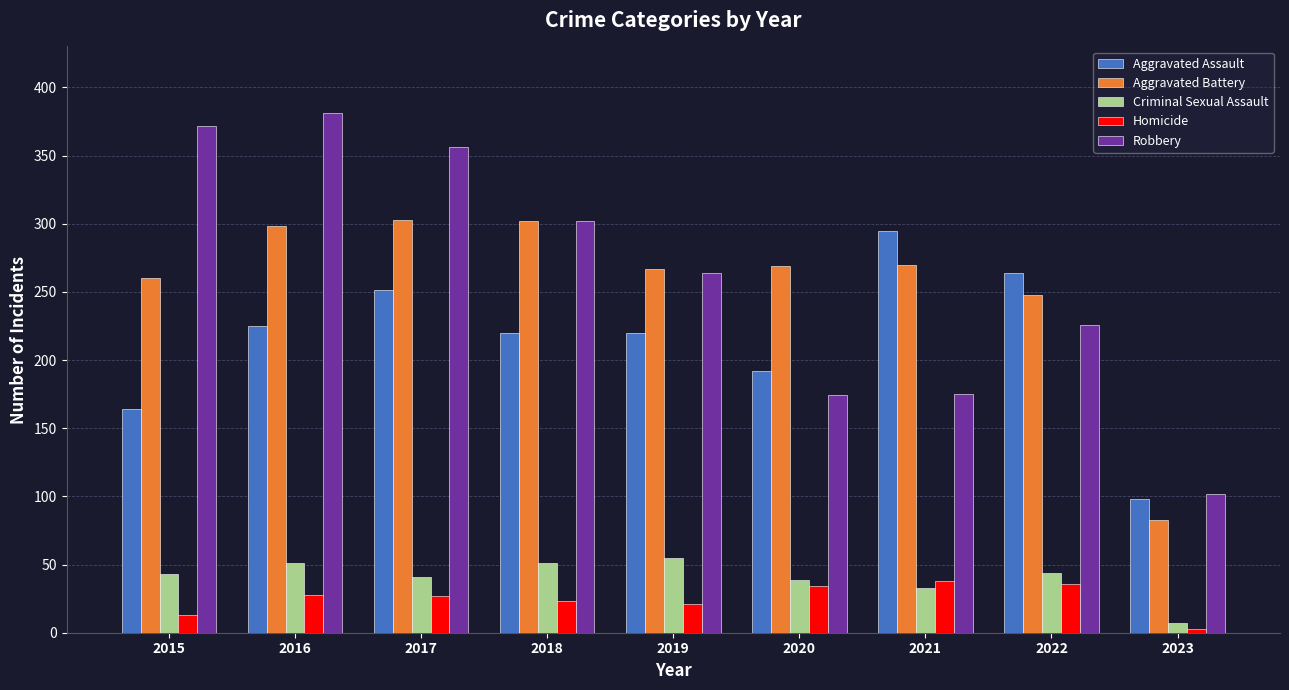

At 2020, list the series in order from largest to smallest.

Aggravated Battery, Aggravated Assault, Robbery, Criminal Sexual Assault, Homicide